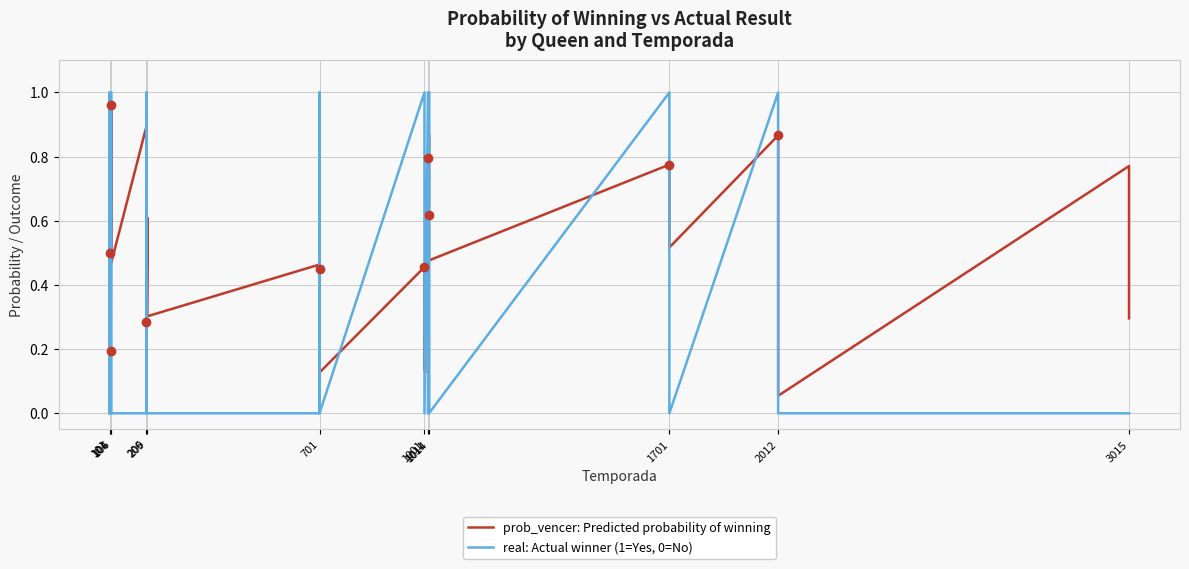

True or false: real: Actual winner (1=Yes, 0=No) has more than 1 points higher than both neighbors.

True